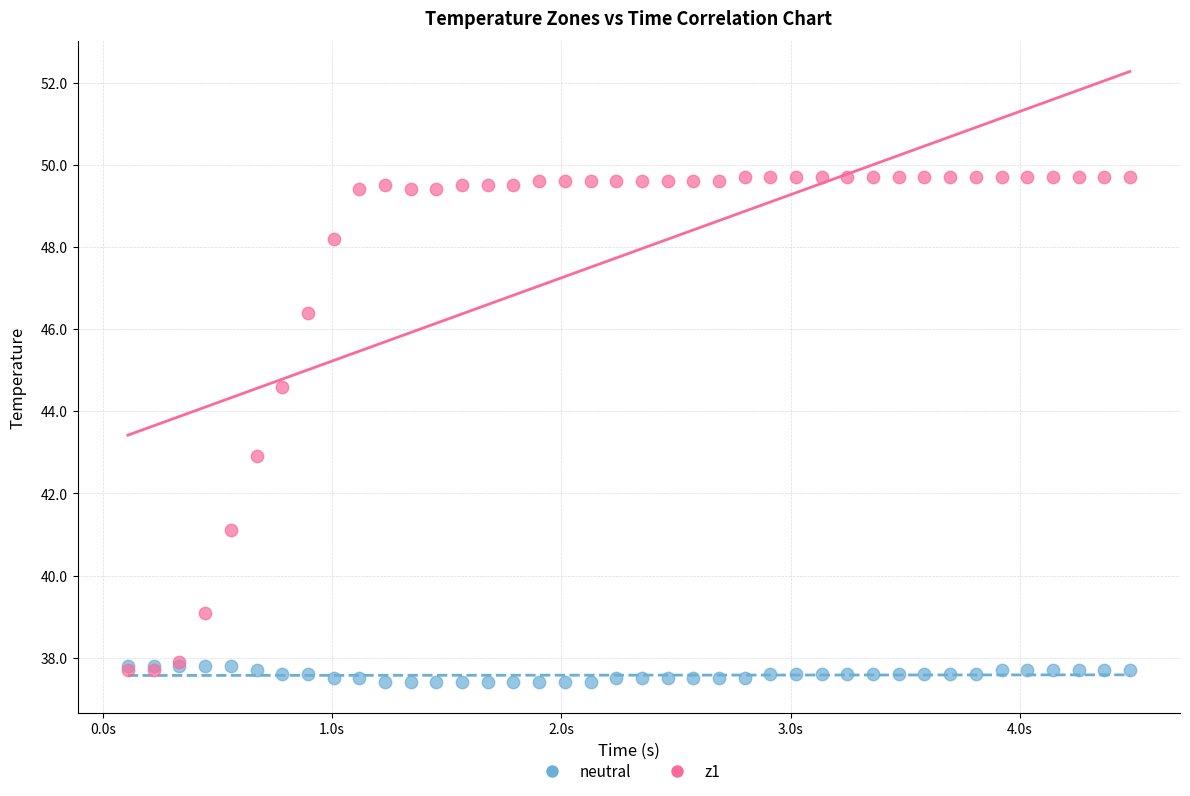

What are all the series names shown in the legend?

neutral, z1